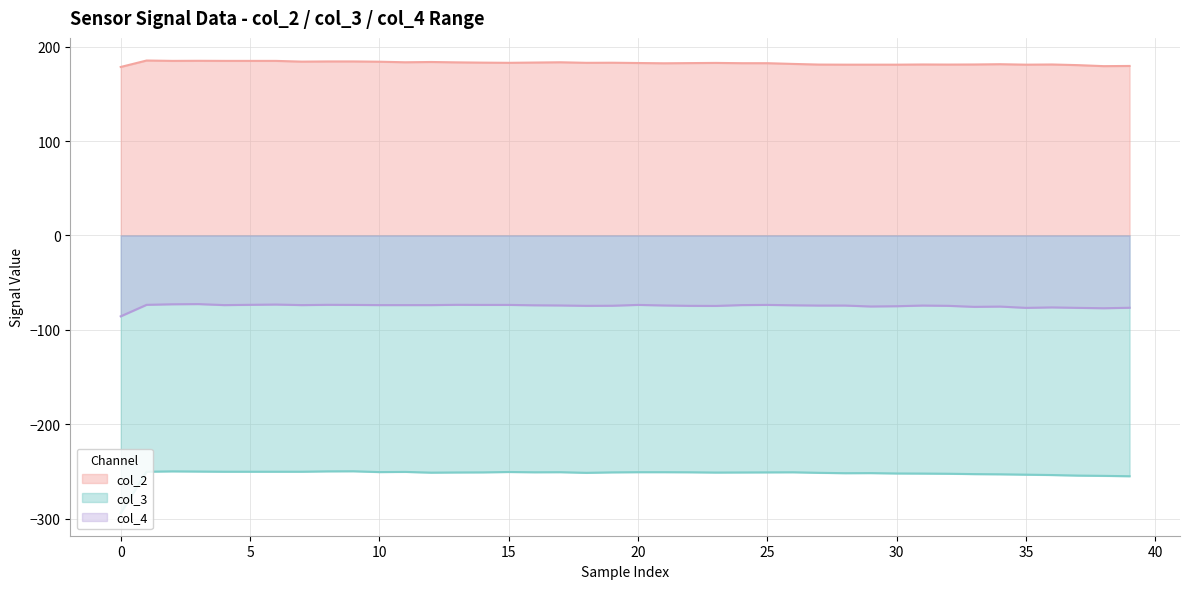

What is the label of the 21st point from the left?

20